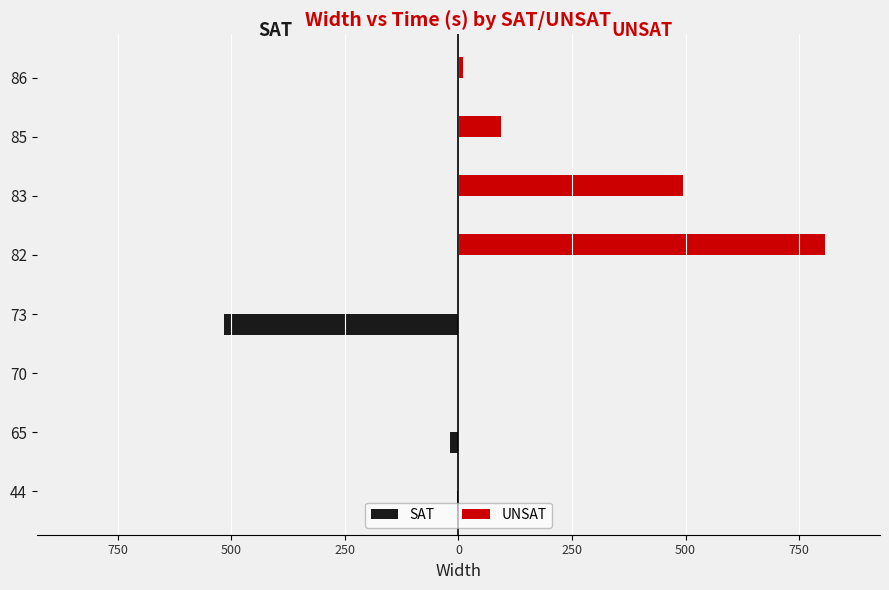

What is the greatest value displayed?

807.0